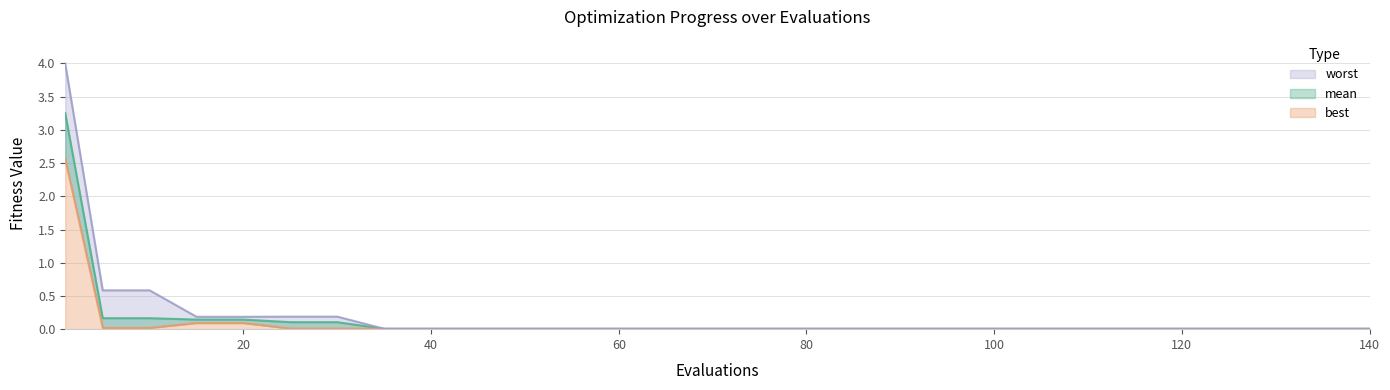

True or false: worst and best intersect in this chart.

False